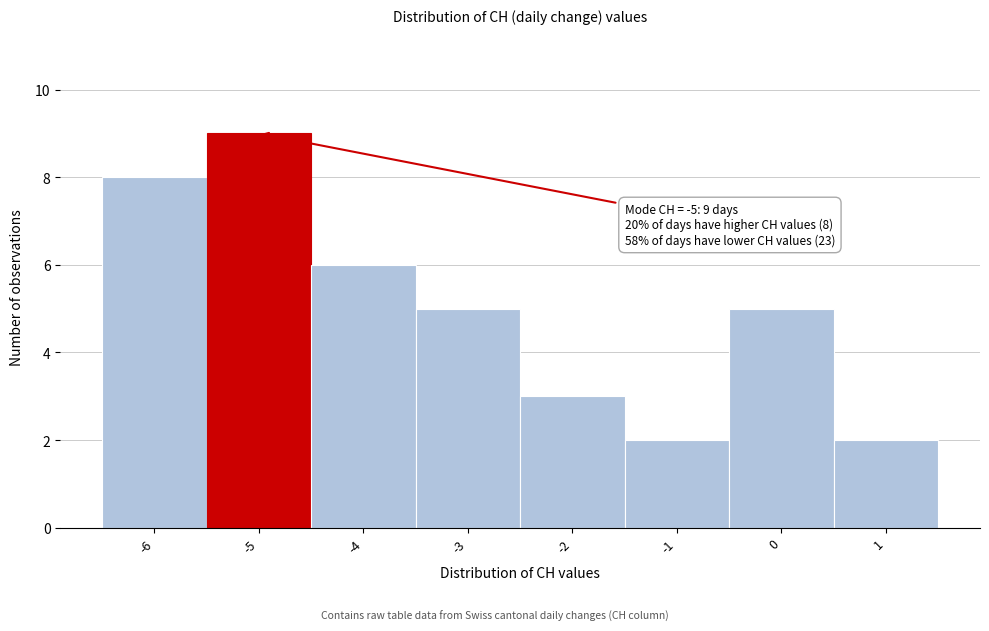

Which range on the x-axis has the tallest bar?

-5.5 to -4.5